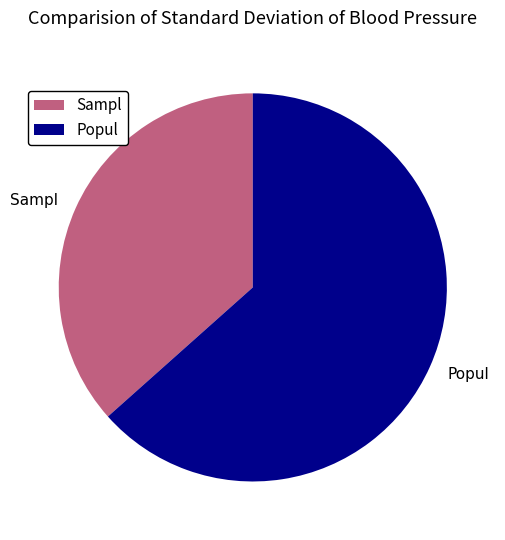

Do Popul and Sampl together represent more than half of the pie?

Yes